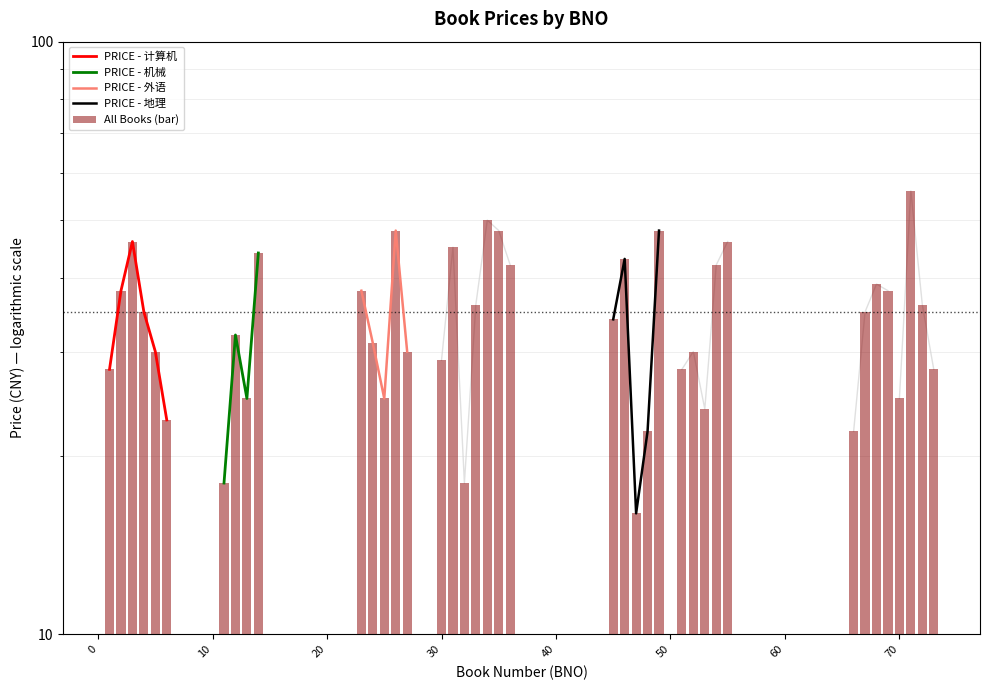

What is the average value?

34